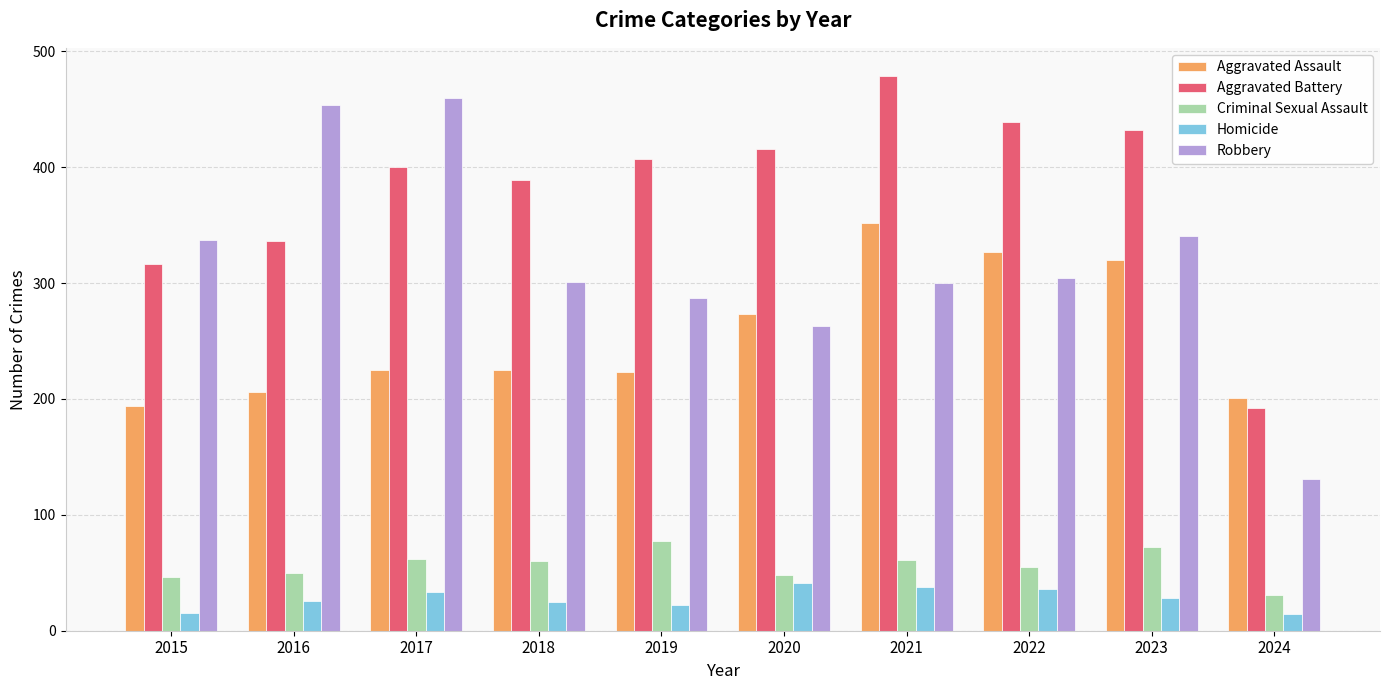

Which series has the largest range (max minus min)?

Robbery